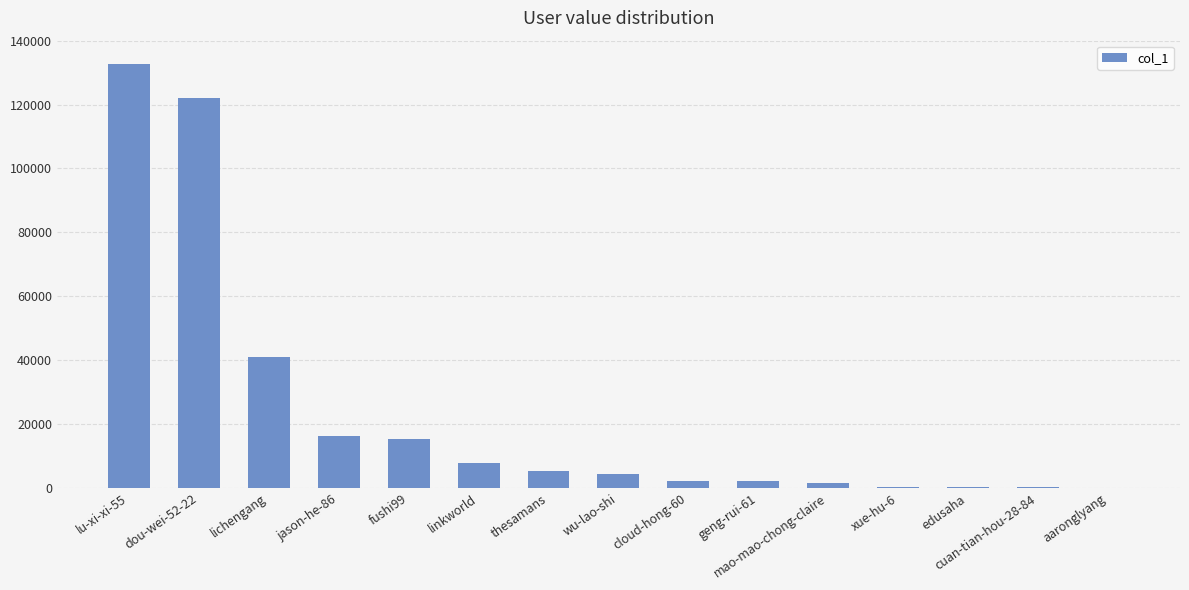

What is the sum of all values?

351472